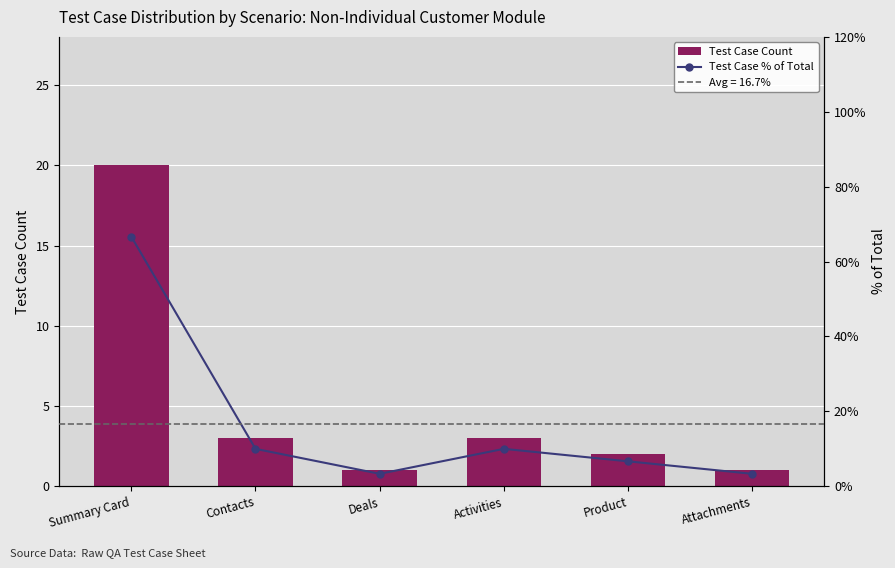

Reading left to right, transcribe all the data shown in this chart.

Test Case Count: Summary Card=20.0	Contacts=3.0	Deals=1.0	Activities=3.0	Product=2.0	Attachments=1.0
Test Case % of Total: Summary Card=66.7	Contacts=10.0	Deals=3.3	Activities=10.0	Product=6.7	Attachments=3.3